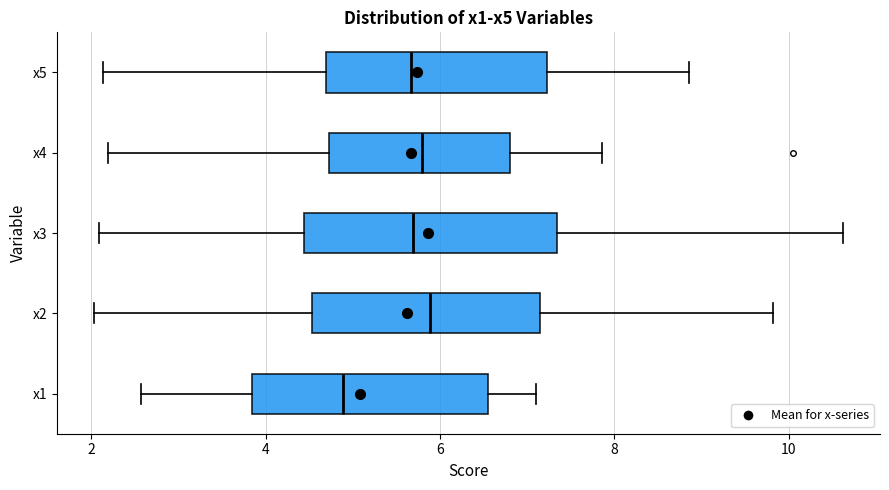

Reading bottom to top, transcribe this box plot: for each box, give where its median line is, the range the box spans, and where its two whiskers end, as read against the x-axis. The values are not printed on the chart, so give them approximately, as read against the axis.

x1: median 4.8, box 3.8 to 6.6, whiskers 2.6 to 7.2
x2: median 5.8, box 4.6 to 7.2, whiskers 2.0 to 9.8
x3: median 5.6, box 4.4 to 7.4, whiskers 2.0 to 10.6
x4: median 5.8, box 4.8 to 6.8, whiskers 2.2 to 7.8
x5: median 5.6, box 4.6 to 7.2, whiskers 2.2 to 8.8